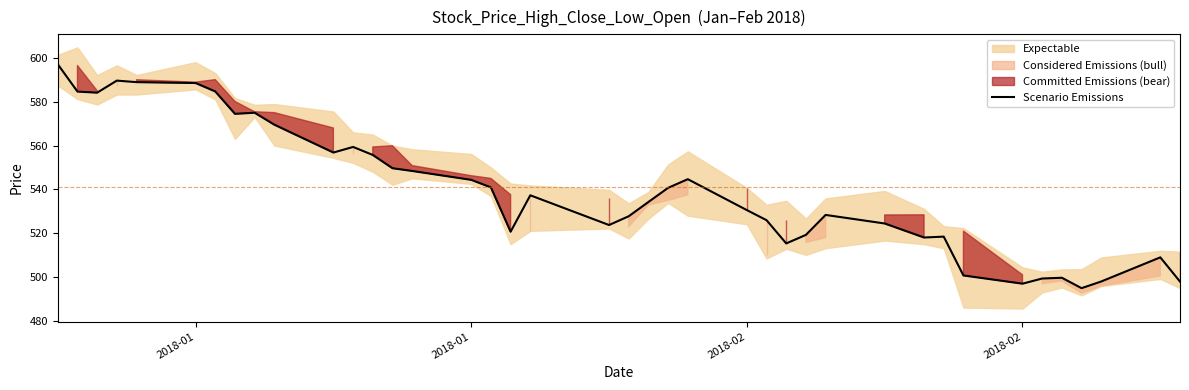

How many interior local peaks (higher than both neighbors) does the data have?

9